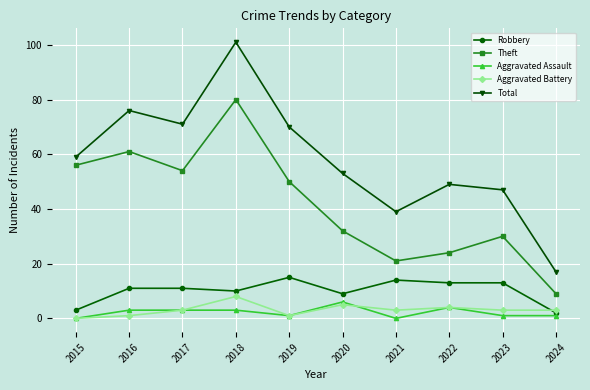

True or false: Theft and Robbery cross at least once.

False